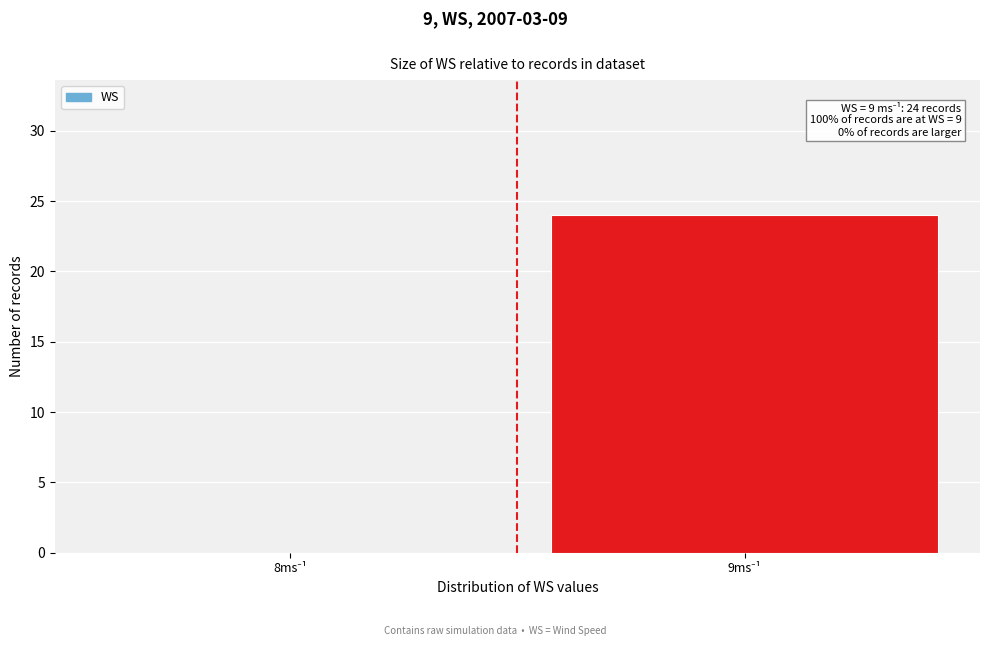

What is the sum of all values?

24